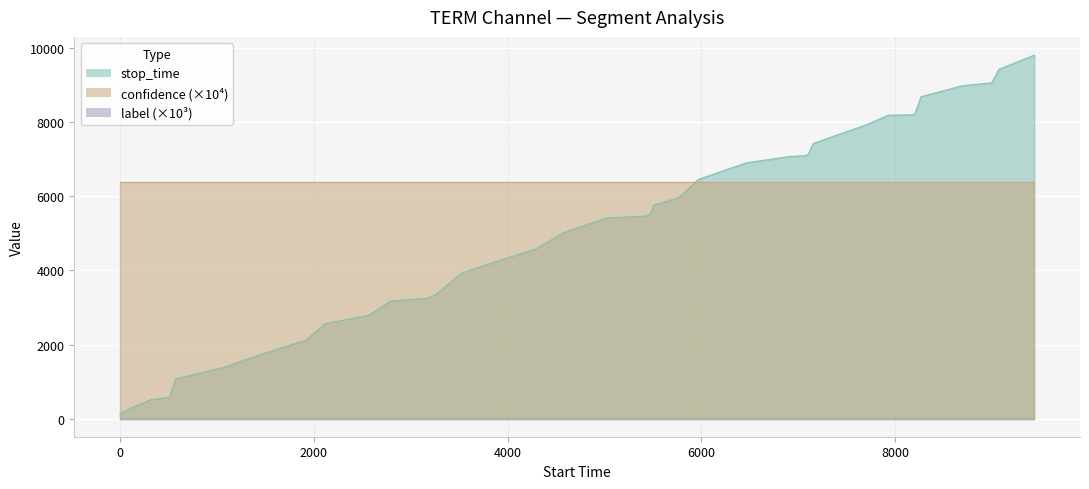

Reading left to right, transcribe all the data shown in this chart.

stop_time: 142.0	320.0	510.0	574.0	1073.0	1382.0	1670.0	1916.0	2116.0	2564.0	2789.0	3170.0	3252.0	3337.0	3525.0	3930.0	4285.0	4579.0	5023.0	5421.0	5467.0	5508.0	5764.0	5968.0	6462.0	6908.0	7079.0	7103.0	7153.0	7431.0	7690.0	7924.0	8193.0	8206.0	8264.0	8693.0	8993.0	9068.0	9433.0	9818.0
confidence: 0.6	0.6	0.6	0.6	0.6	0.6	0.6	0.6	0.6	0.6	0.6	0.6	0.6	0.6	0.6	0.6	0.6	0.6	0.6	0.6	0.6	0.6	0.6	0.6	0.6	0.6	0.6	0.6	0.6	0.6	0.6	0.6	0.6	0.6	0.6	0.6	0.6	0.6	0.6	0.6
label: 0.0	0.0	0.0	0.0	0.0	0.0	0.0	0.0	0.0	0.0	0.0	0.0	0.0	0.0	0.0	0.0	0.0	0.0	0.0	0.0	0.0	0.0	0.0	0.0	0.0	0.0	0.0	0.0	0.0	0.0	0.0	0.0	0.0	0.0	0.0	0.0	0.0	0.0	0.0	0.0